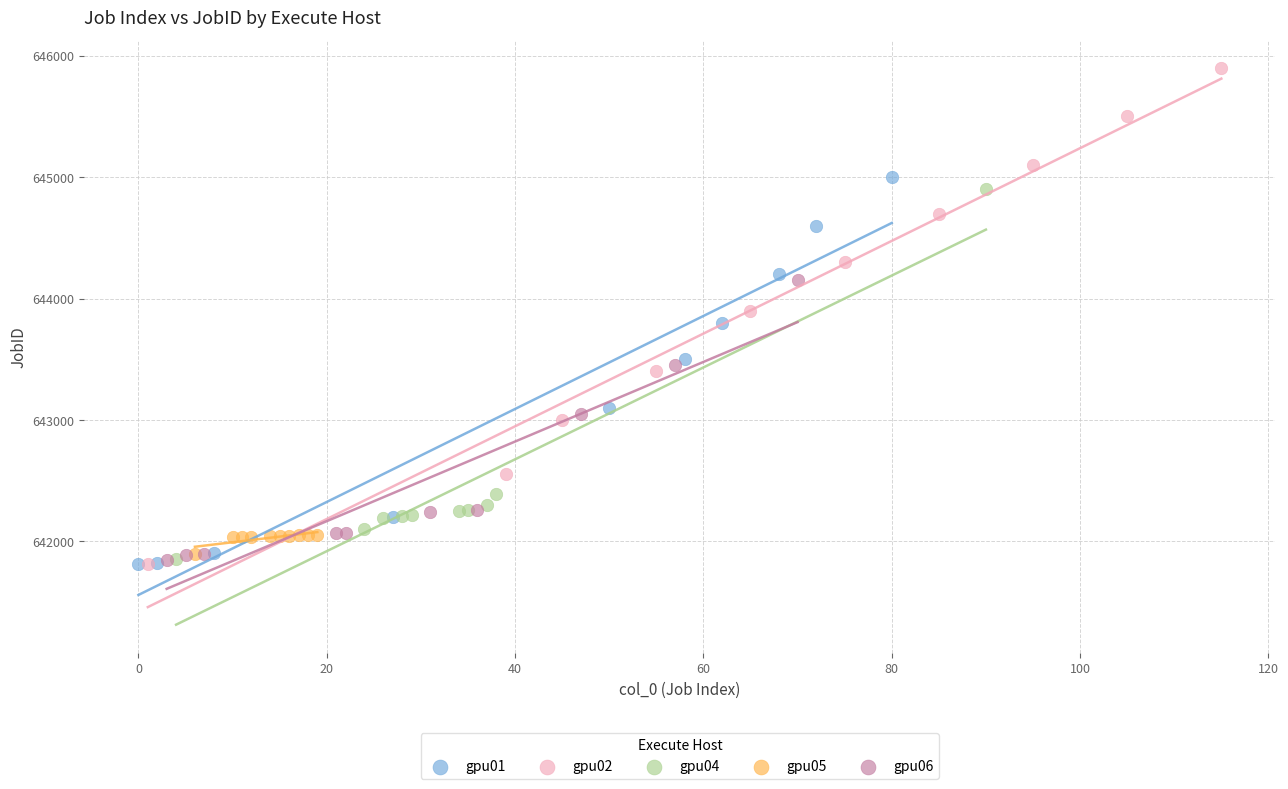

What are all the series names shown in the legend?

gpu01, gpu02, gpu04, gpu05, gpu06